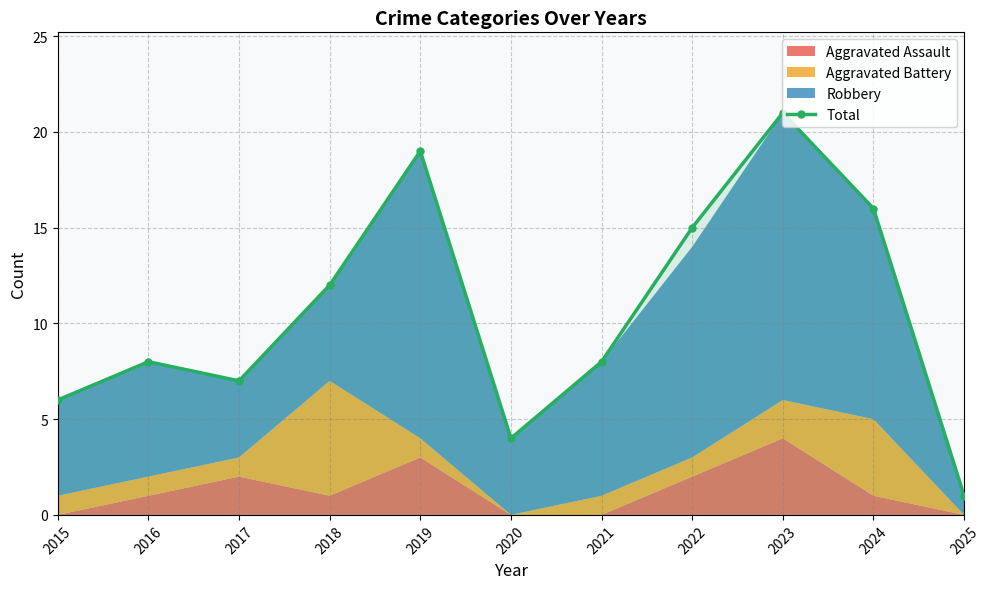

Where is the first local minimum?

2017